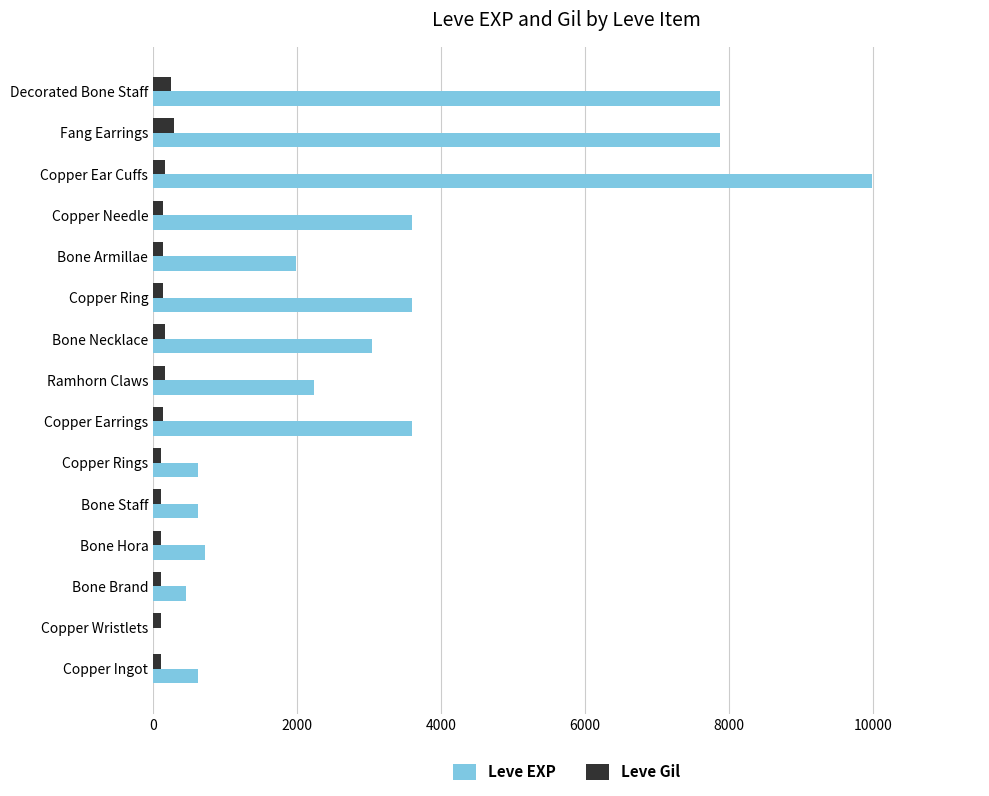

At which category is the sum across all series the highest?

Copper Ear Cuffs